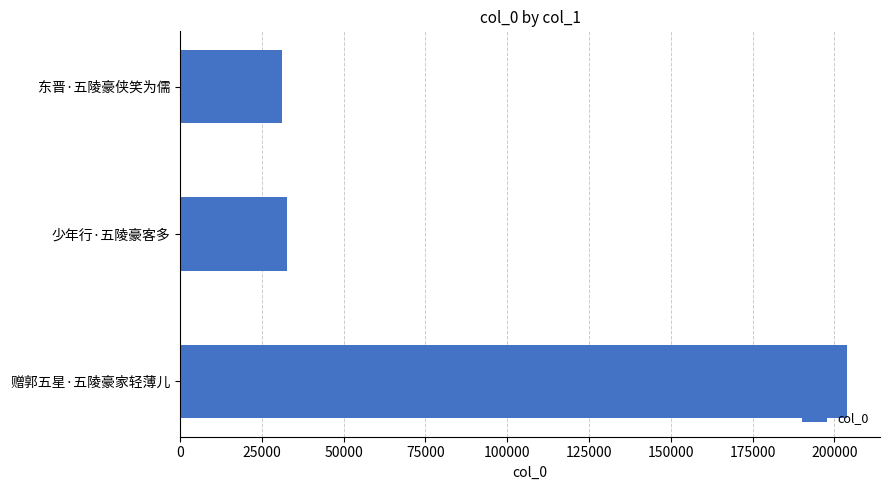

Reading bottom to top, transcribe all the data shown in this chart.

赠郭五星·五陵豪家轻薄儿=203764	少年行·五陵豪客多=32544	东晋·五陵豪侠笑为儒=31191